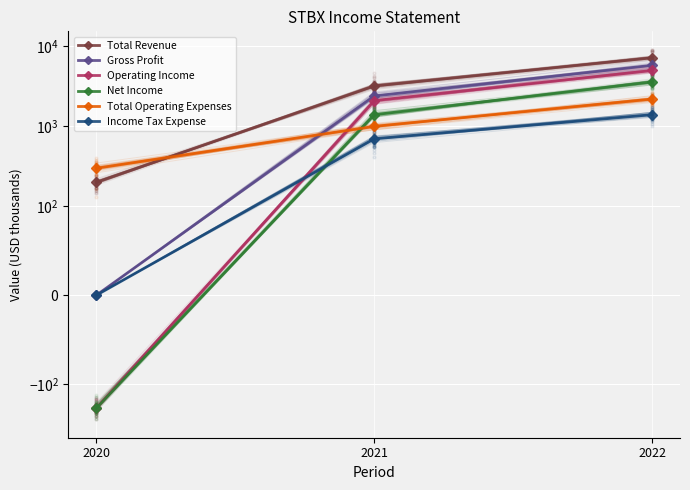

Which series has the widest spread of Y values?

Total Revenue